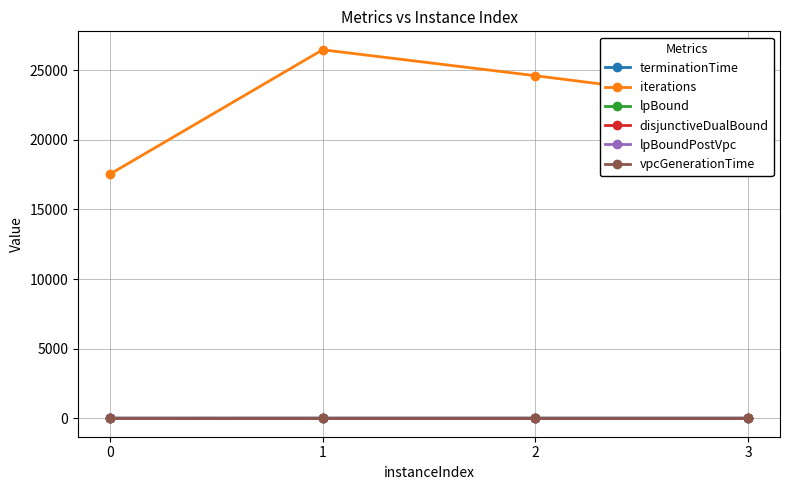

The value of lpBound at 1 is 0.3. True or false?

True